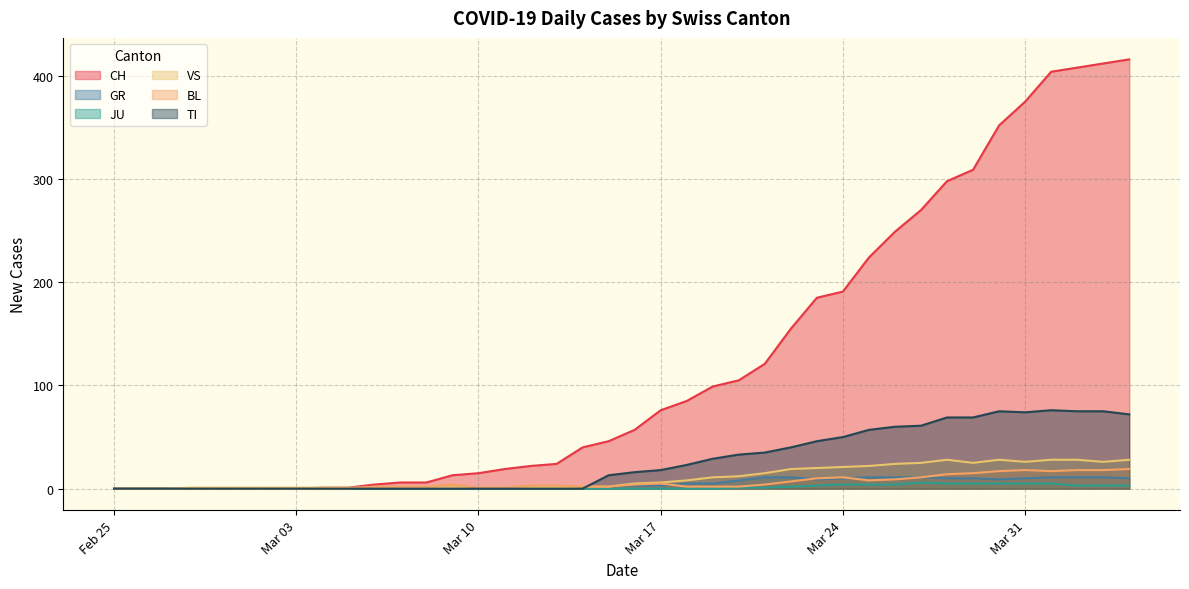

What is the greatest value displayed?

416